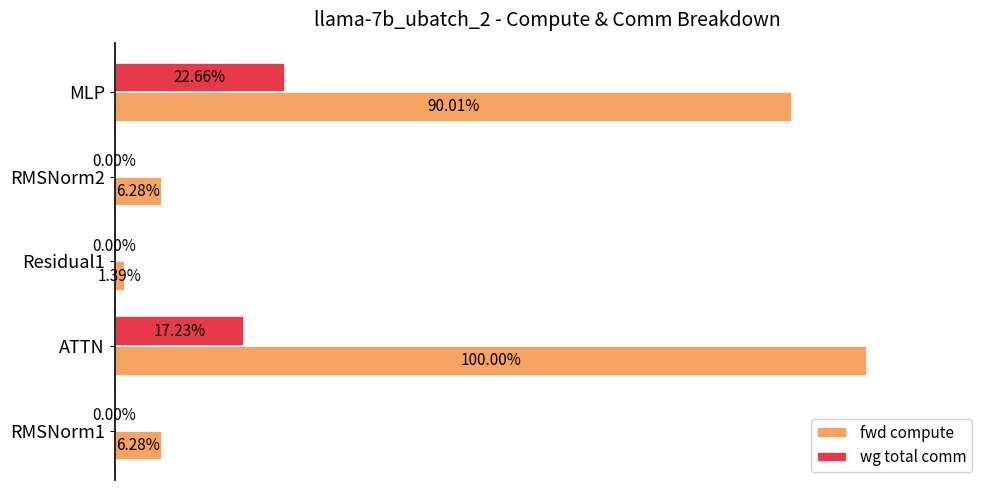

What are all the series names shown in the legend?

fwd compute, wg total comm